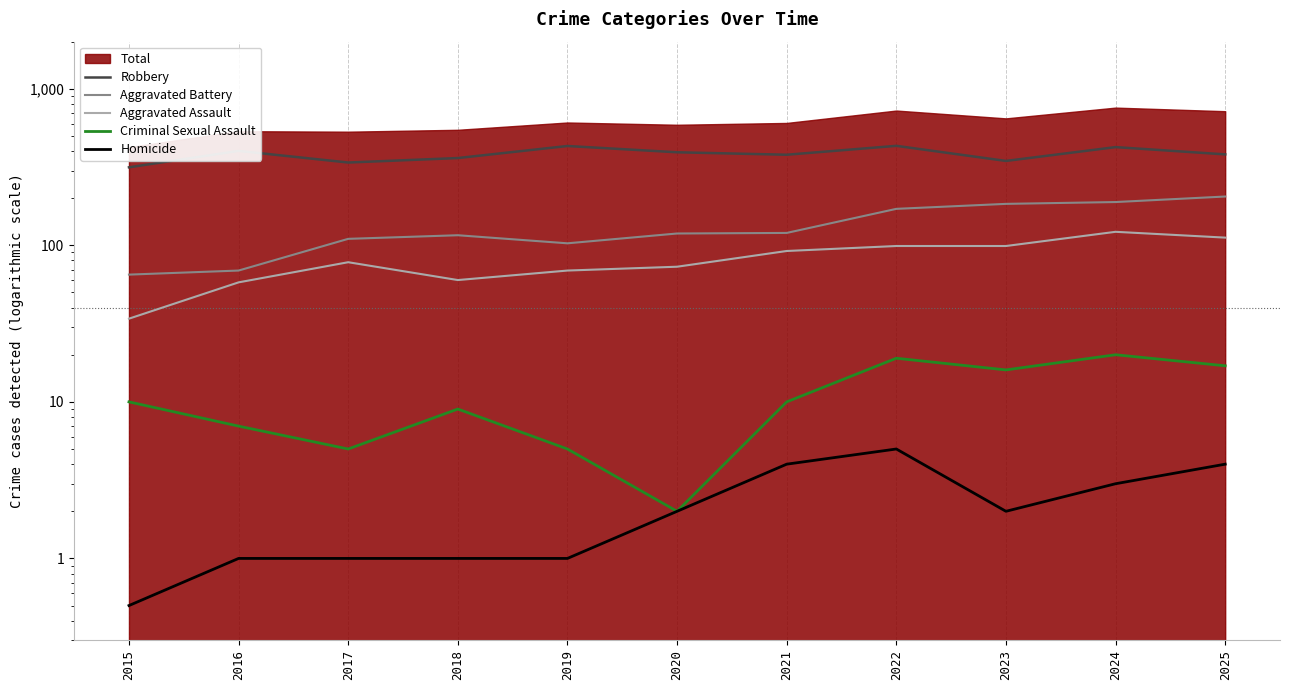

The Aggravated Assault series shows 111.1 at 2019. True or false?

False